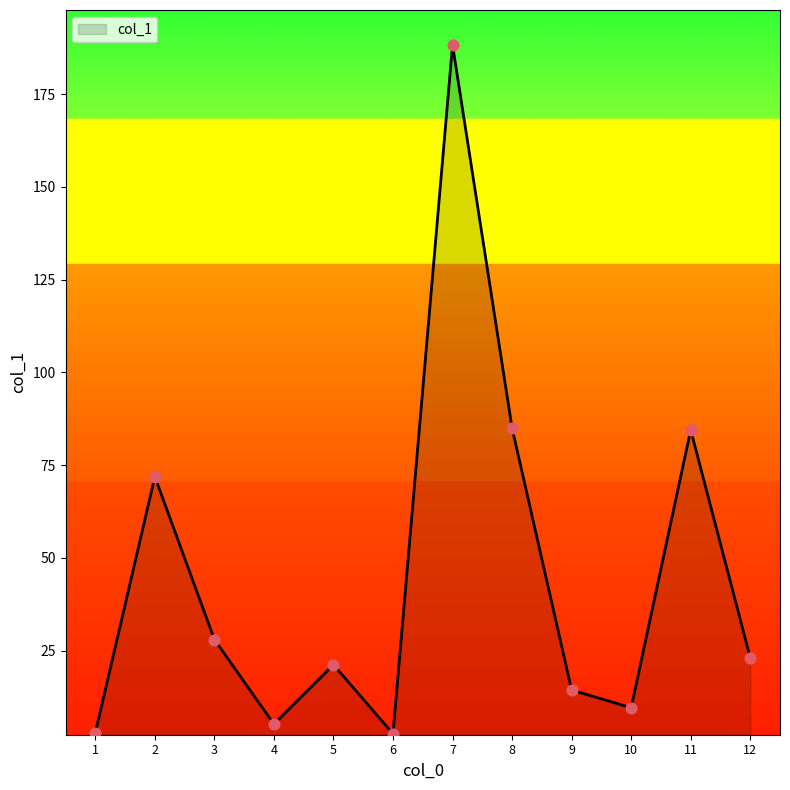

What is the change in value from 4 to 5?

+16.0